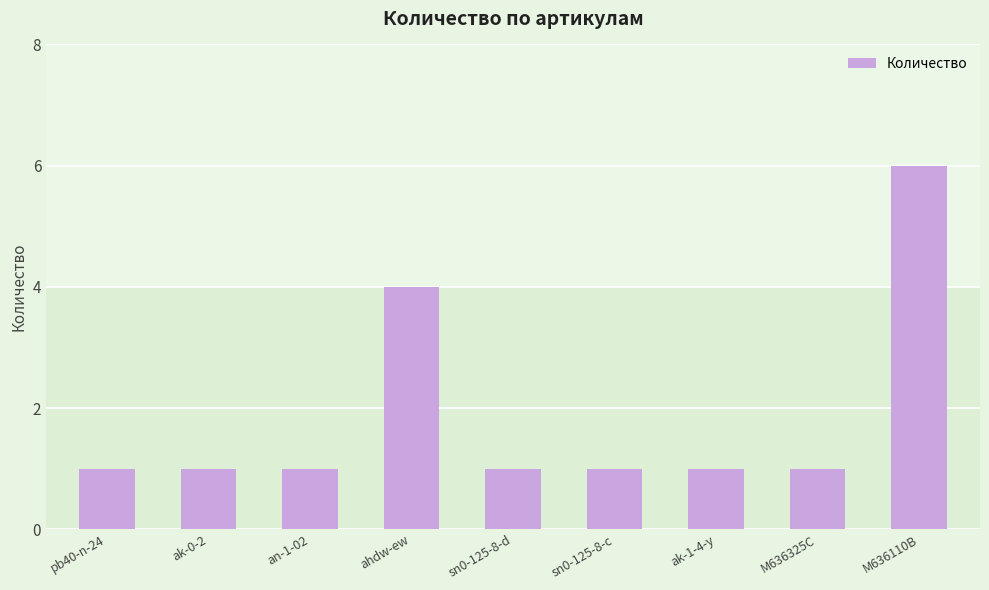

What is the approximate value at pb40-n-24?

1